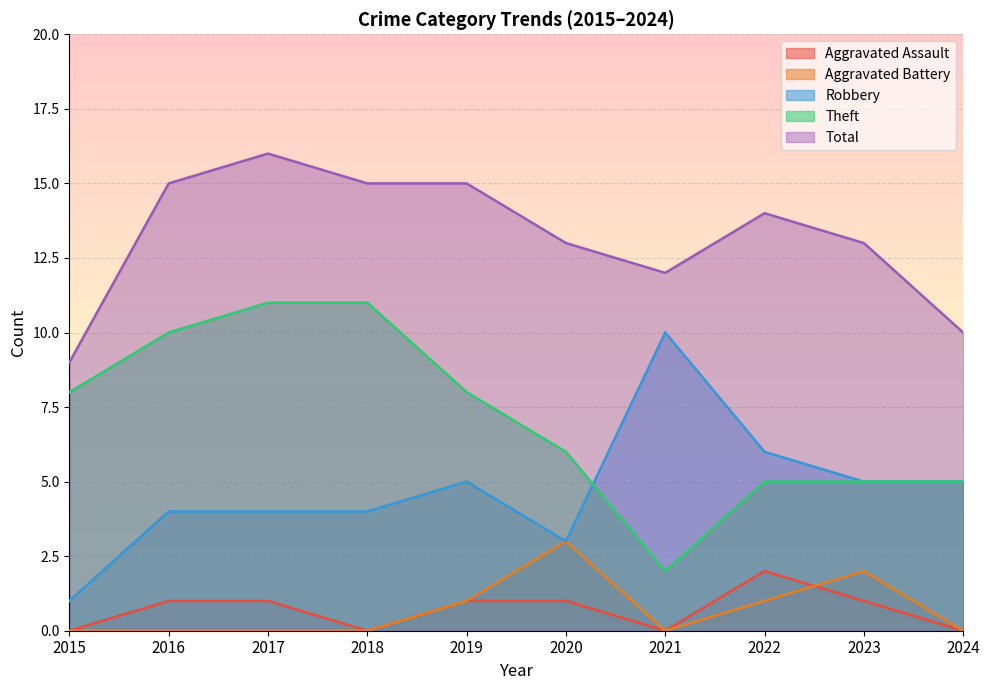

What is the average value of the Total series?

13